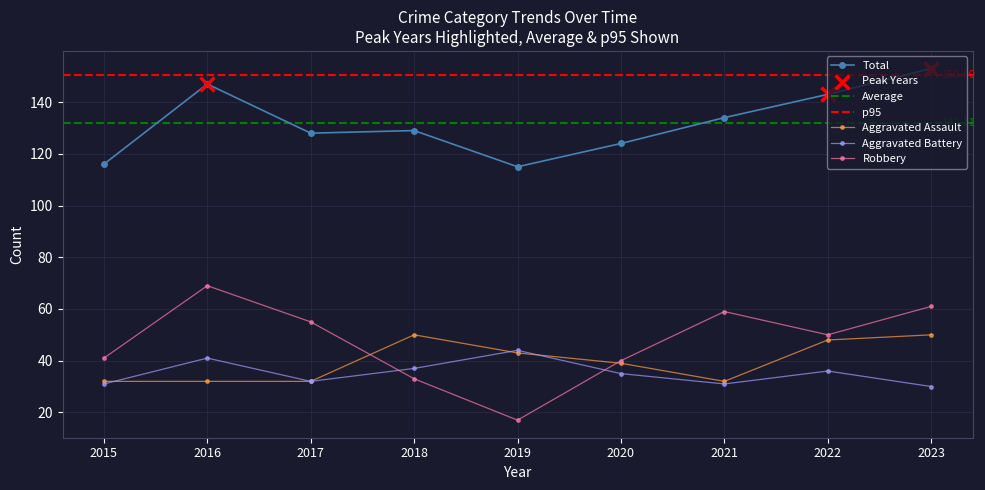

Which series reaches the maximum Y coordinate?

Total